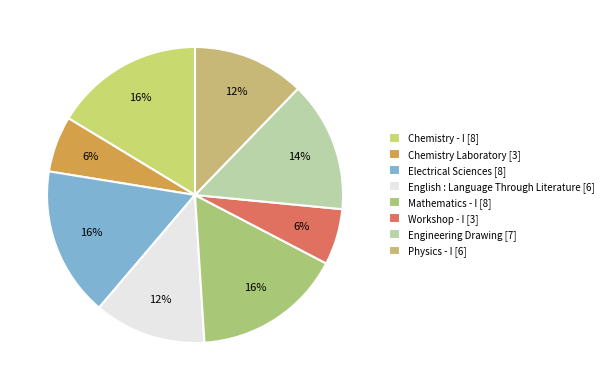

How many segments does this pie chart have?

8